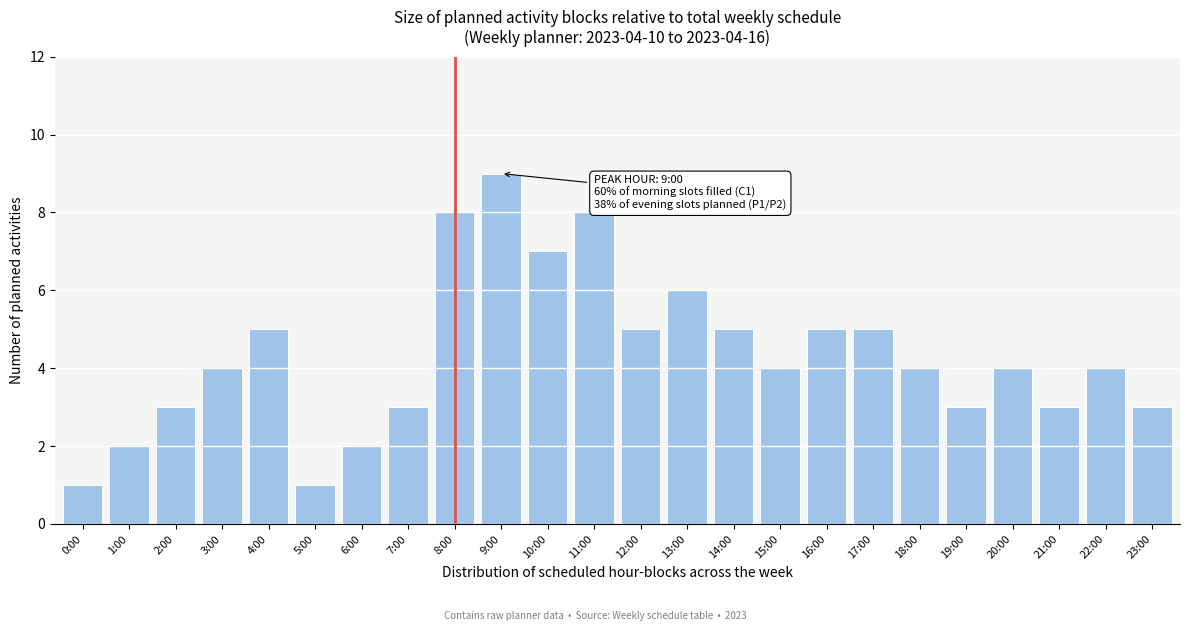

Reading left to right, extract all data points from this chart.

0:00=1	1:00=2	2:00=3	3:00=4	4:00=5	5:00=1	6:00=2	7:00=3	8:00=8	9:00=9	10:00=7	11:00=8	12:00=5	13:00=6	14:00=5	15:00=4	16:00=5	17:00=5	18:00=4	19:00=3	20:00=4	21:00=3	22:00=4	23:00=3